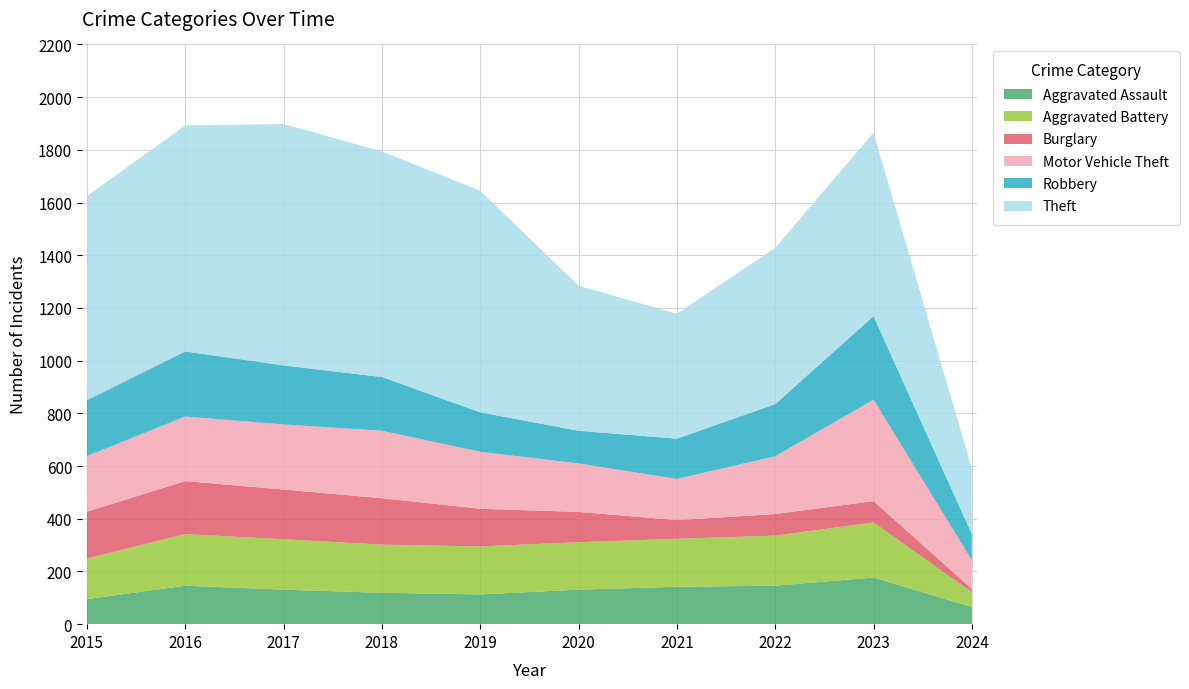

Reading right to left, transcribe all the data shown in this chart.

Aggravated Assault: 65	177	146	142	131	113	119	131	146	95
Aggravated Battery: 56	209	190	182	180	182	183	191	196	154
Burglary: 13	81	82	71	115	143	176	189	201	178
Motor Vehicle Theft: 108	385	219	156	184	216	256	247	245	211
Robbery: 100	317	198	153	124	150	204	224	247	212
Theft: 248	696	593	474	550	841	856	916	858	774